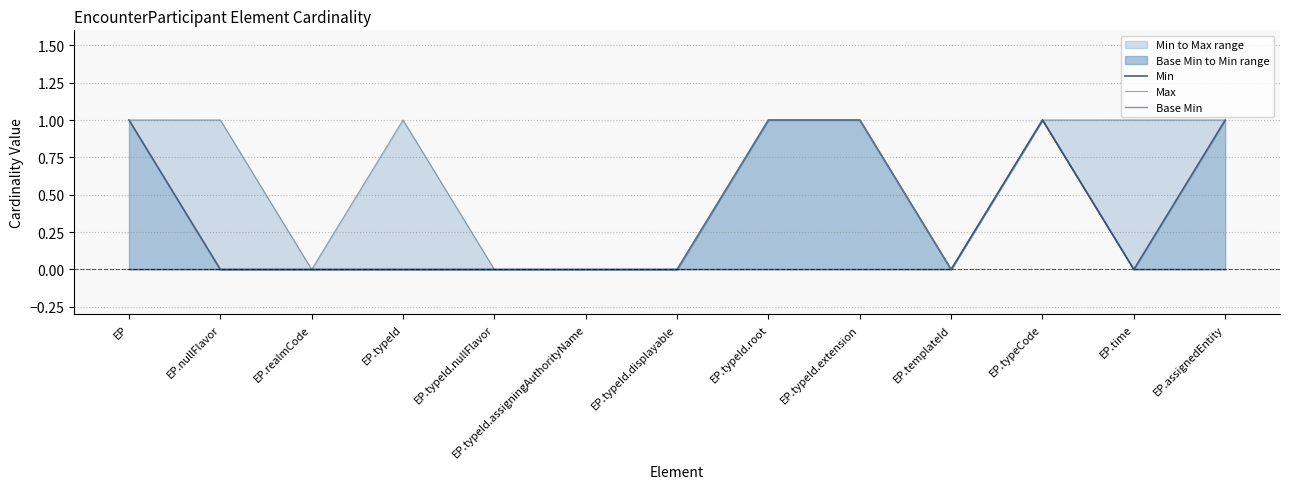

Which series changed the most between EP and EP.templateId?

Min